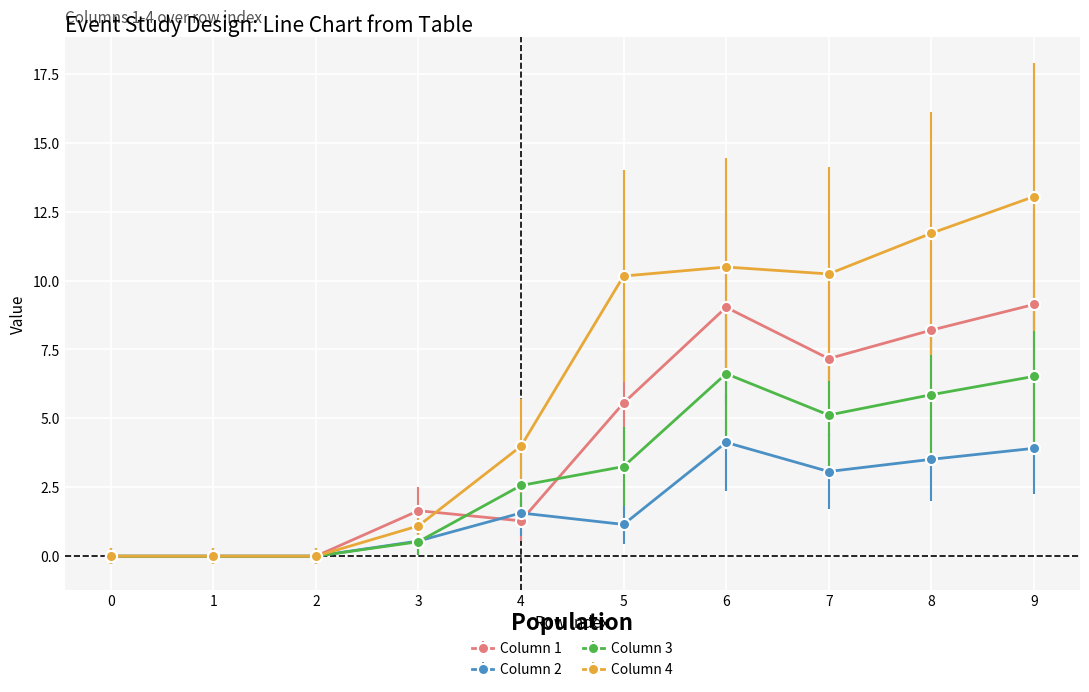

What are all the series names shown in the legend?

Column 1, Column 2, Column 3, Column 4